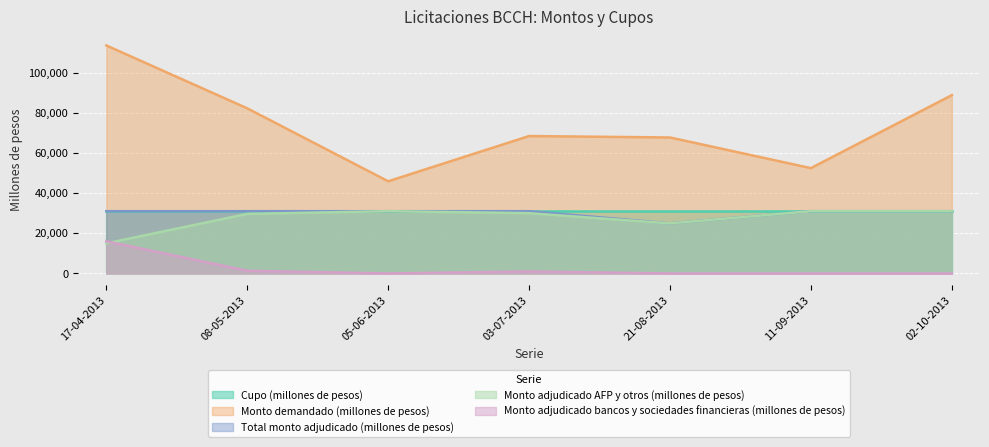

What is the difference between the Monto demandado (millones de pesos) values at 11-09-2013 and 17-04-2013?

61060